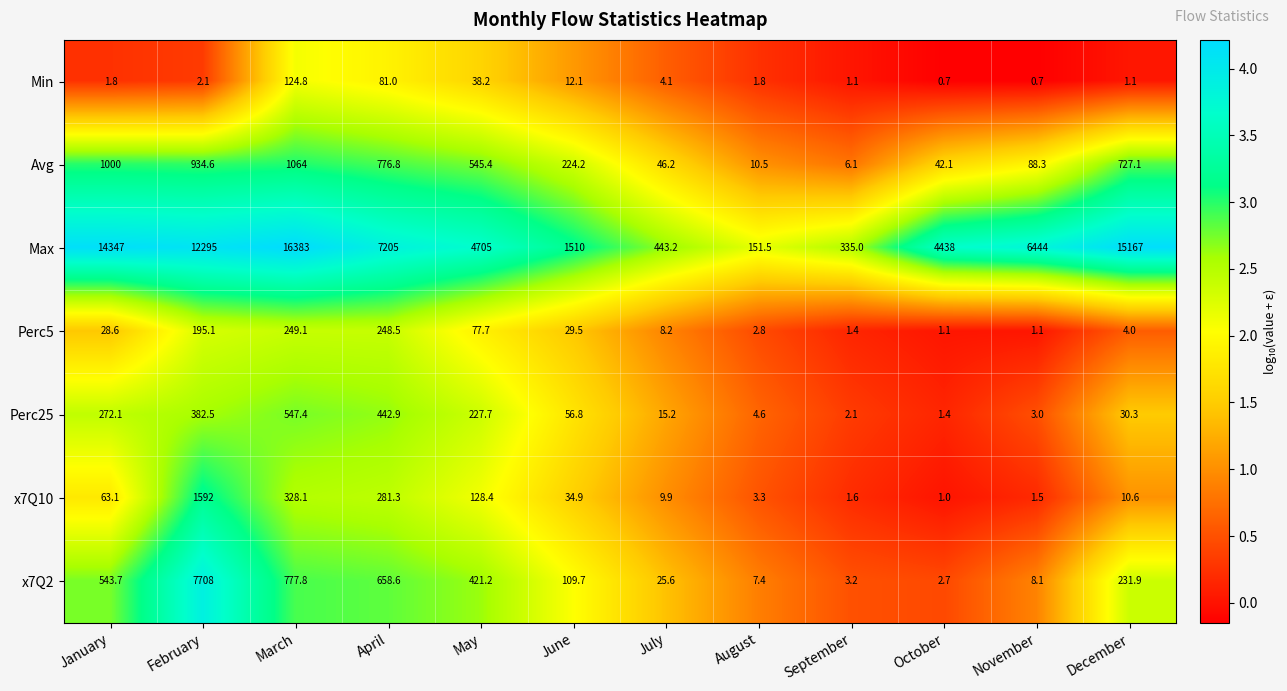

What is the sum of the x7Q2 values at September and February?

7711.2